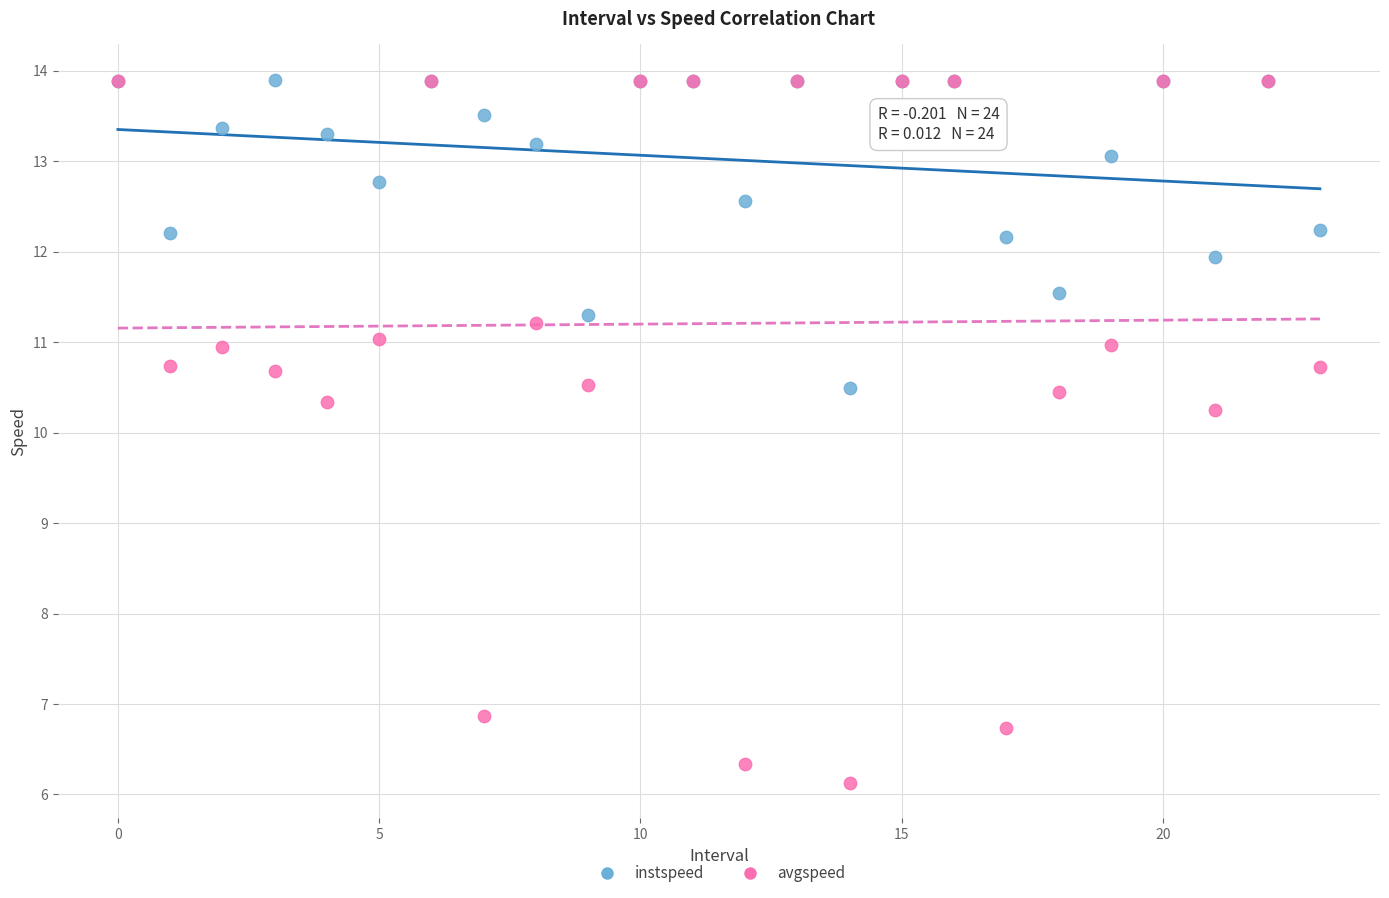

Which series has the largest Y range (max minus min)?

avgspeed